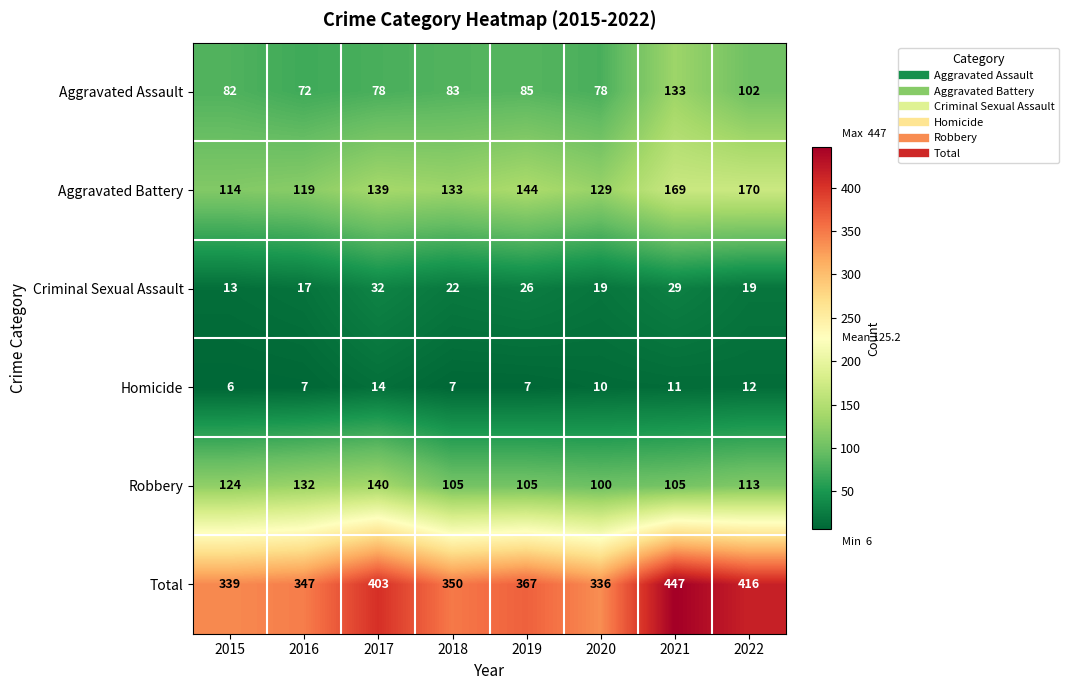

What is the sum of the Aggravated Battery values at 2015 and 2021?

283